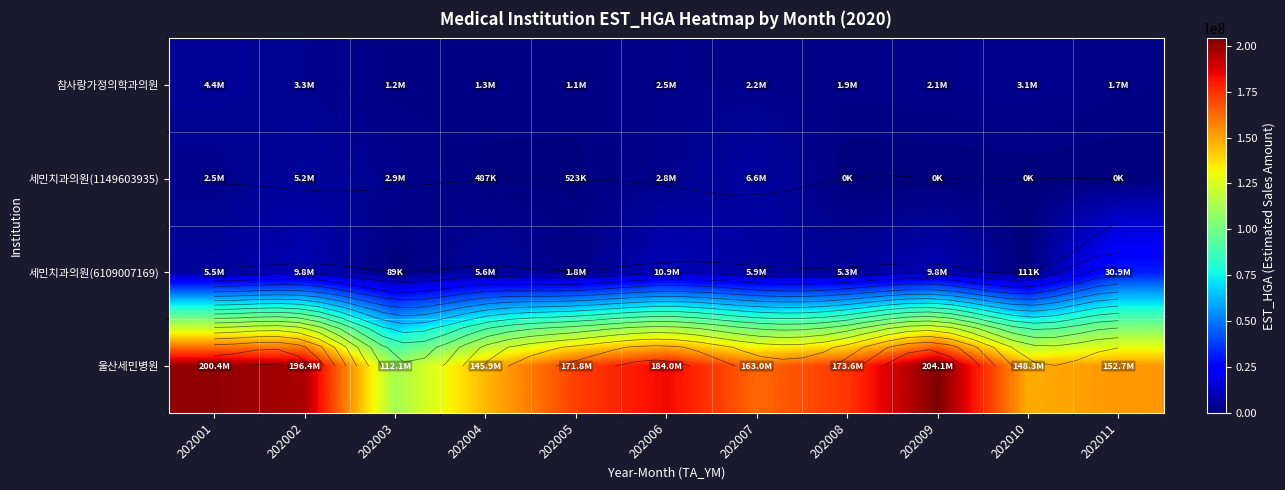

Which category has the lowest value in the 세민치과의원(1149603935) series?

202008